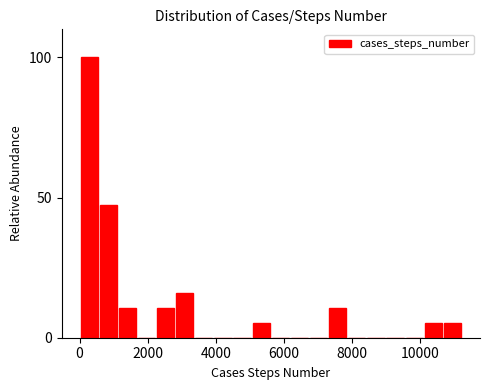

Read against the x-axis, roughly where is the centre of the tallest bar?

200